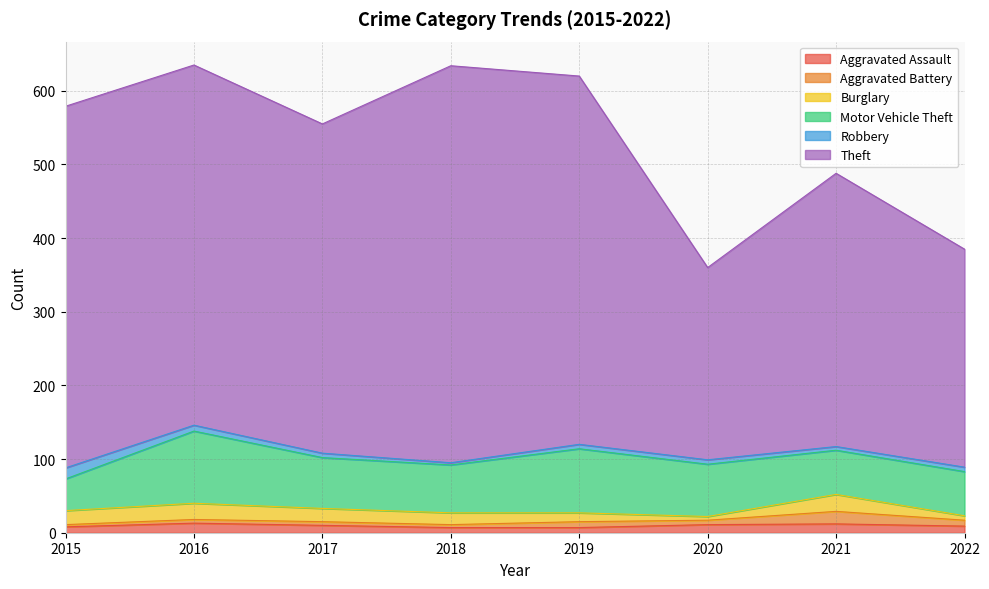

True or false: Aggravated Battery and Aggravated Assault intersect in this chart.

True